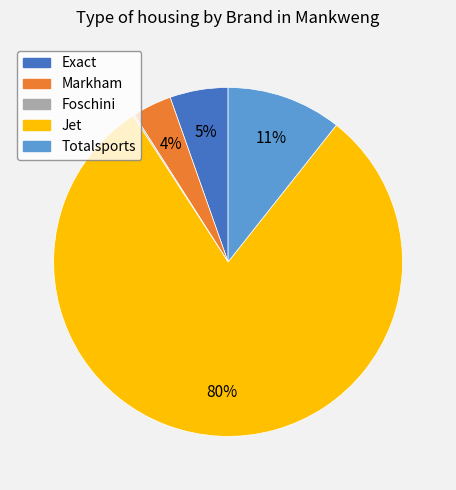

To the nearest percent, what portion does Markham represent?

4%